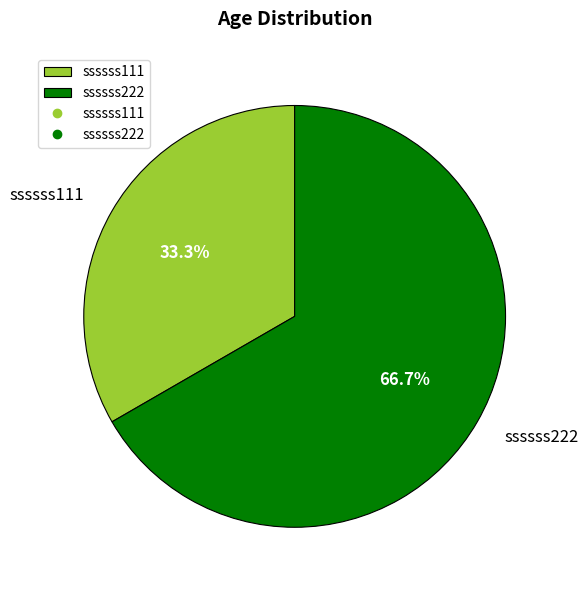

To the nearest percent, what portion does ssssss222 represent?

67%